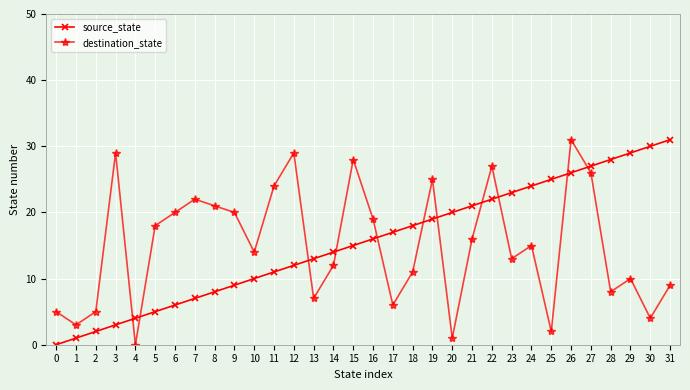

Which series changed the most between 2 and 21?

source_state